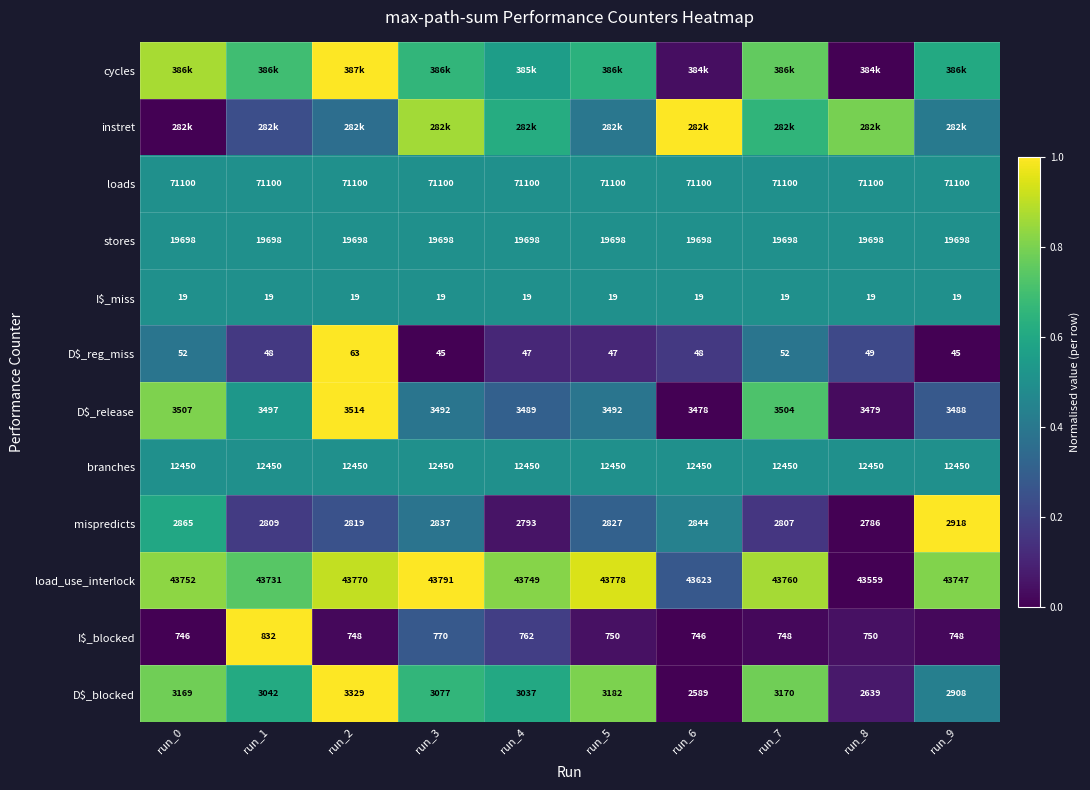

Which category has the lowest value across all series?

run_8